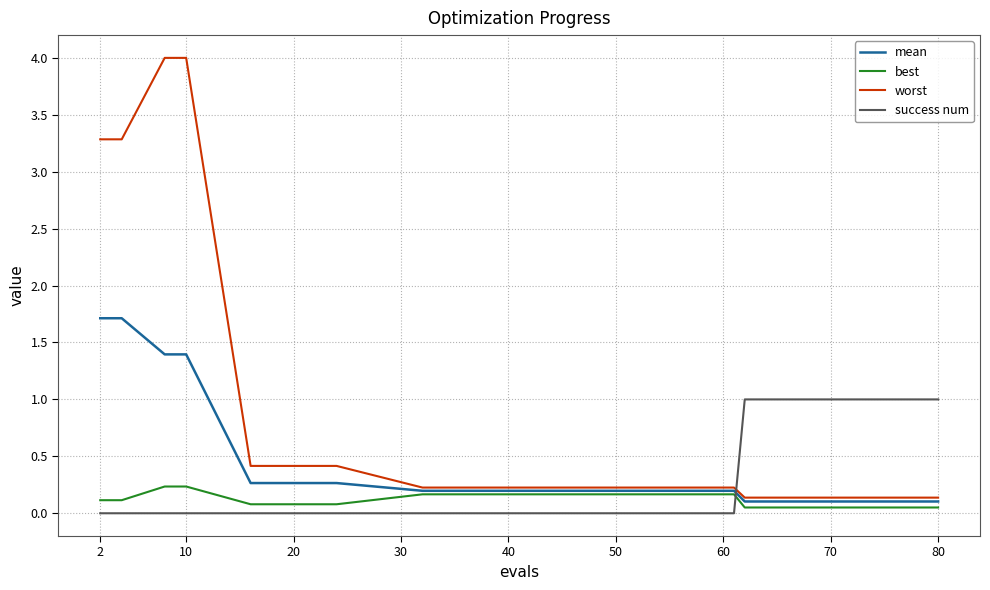

Rank the series by their maximum value, from lowest to highest.

best, success num, mean, worst